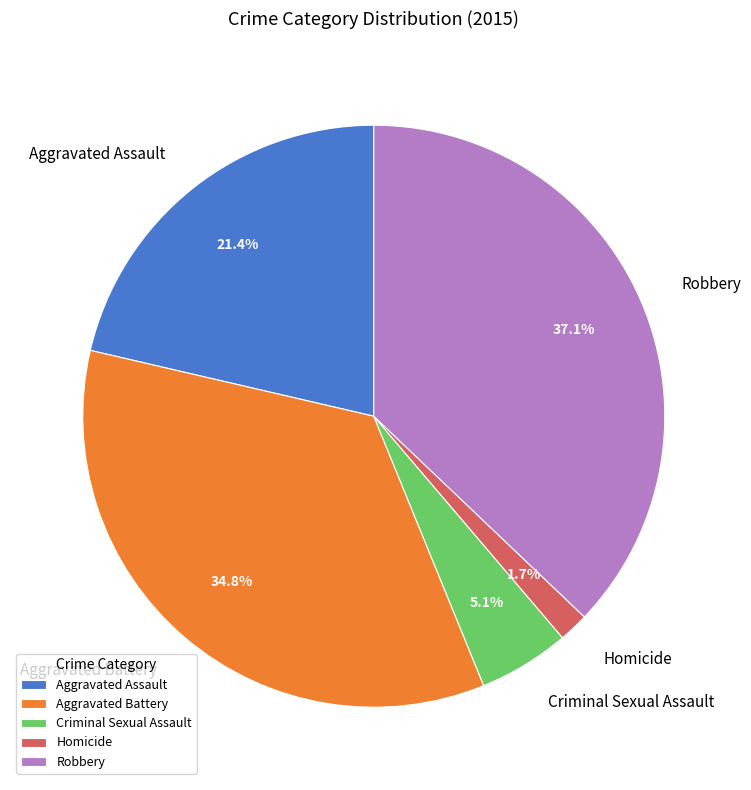

Combined, do Aggravated Battery and Aggravated Assault account for over 50%?

Yes